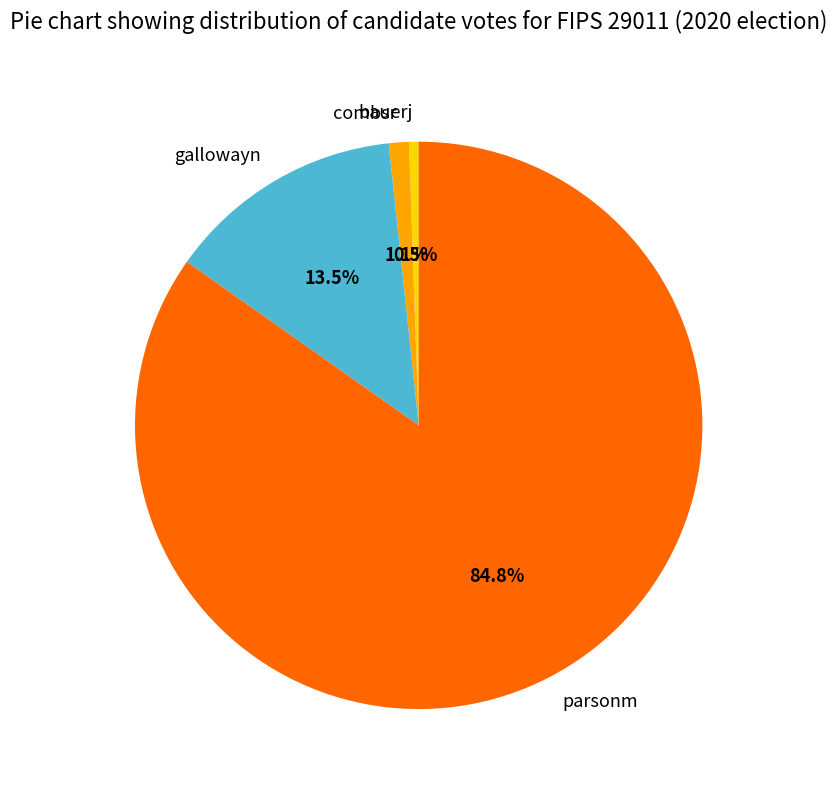

Combined, do bauerj and parsonm account for over 50%?

Yes